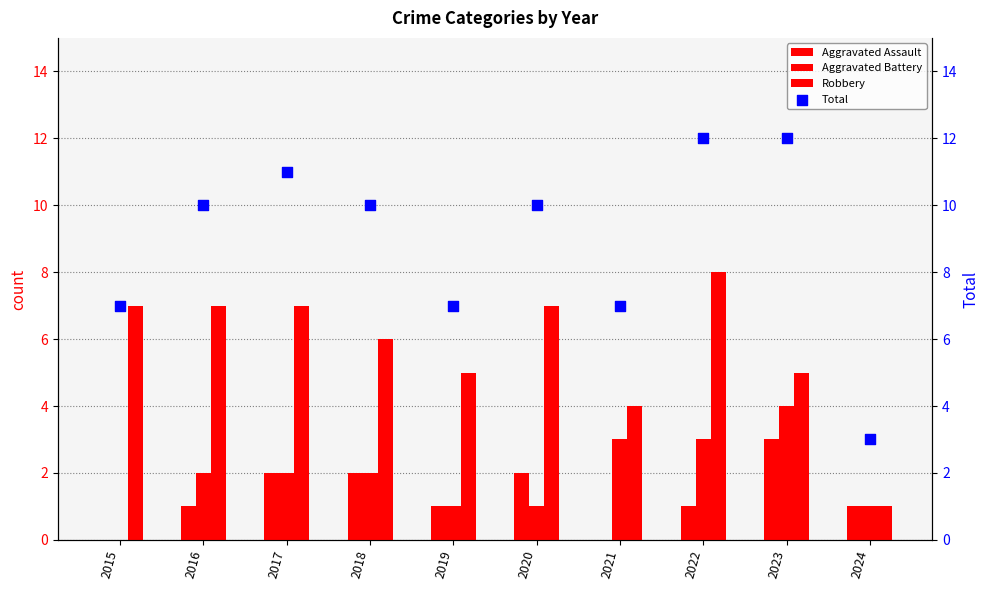

Which series has the largest total across all categories?

Total